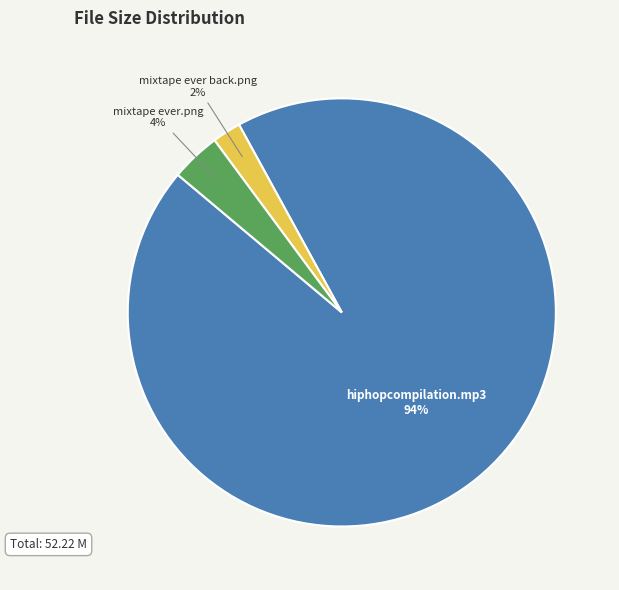

To the nearest percent, what is the average slice percentage?

33%